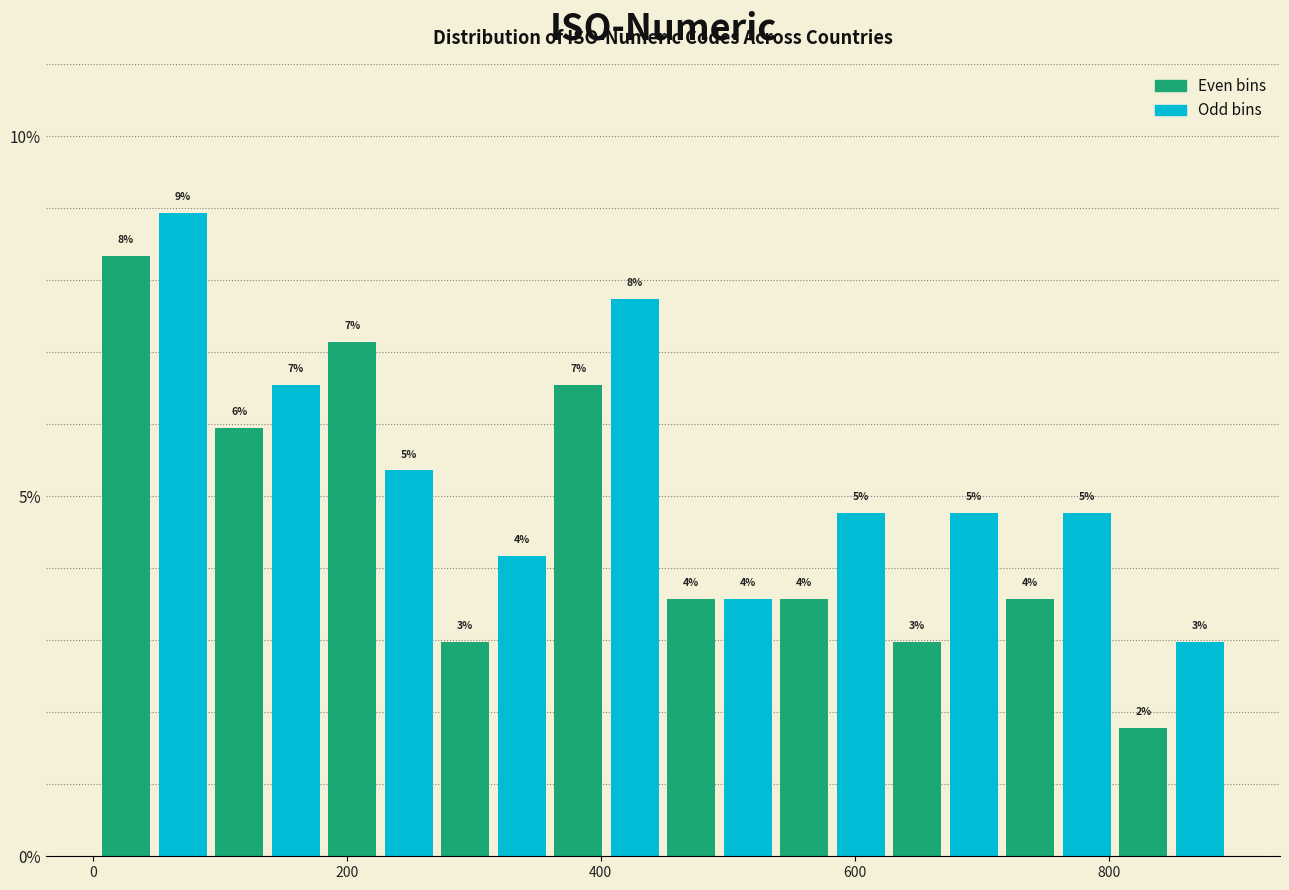

Read against the x-axis, roughly where is the centre of the tallest bar?

80